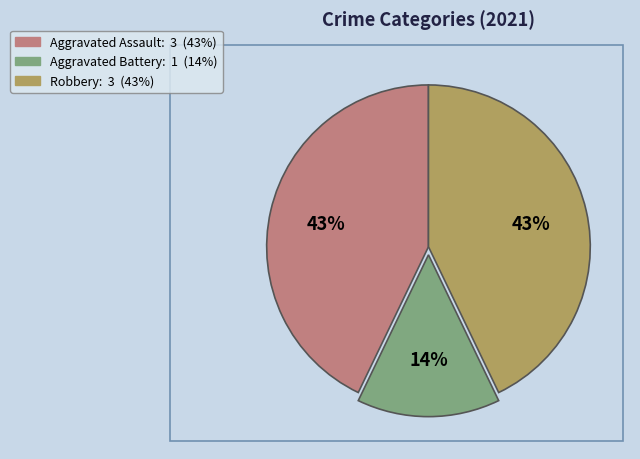

Does any single category account for the majority?

No